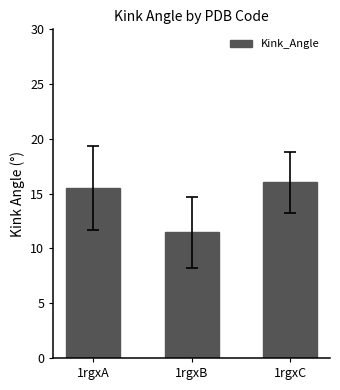

How many data points are less than 15?

1